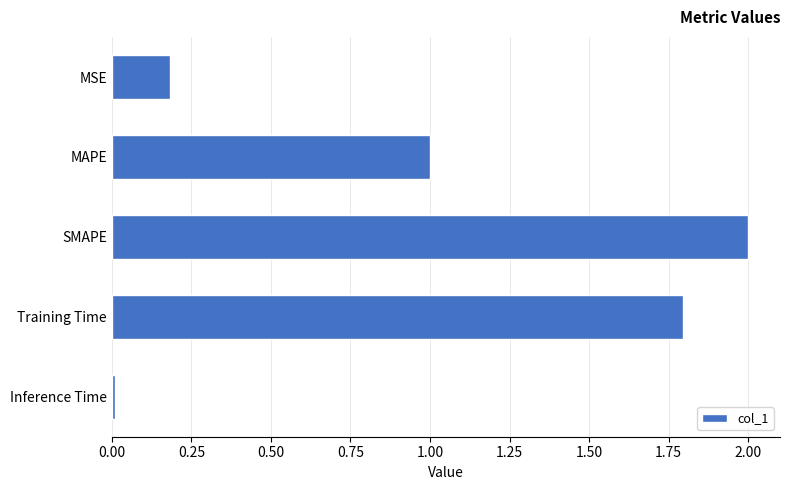

What is the difference between the maximum and minimum values?

2.0